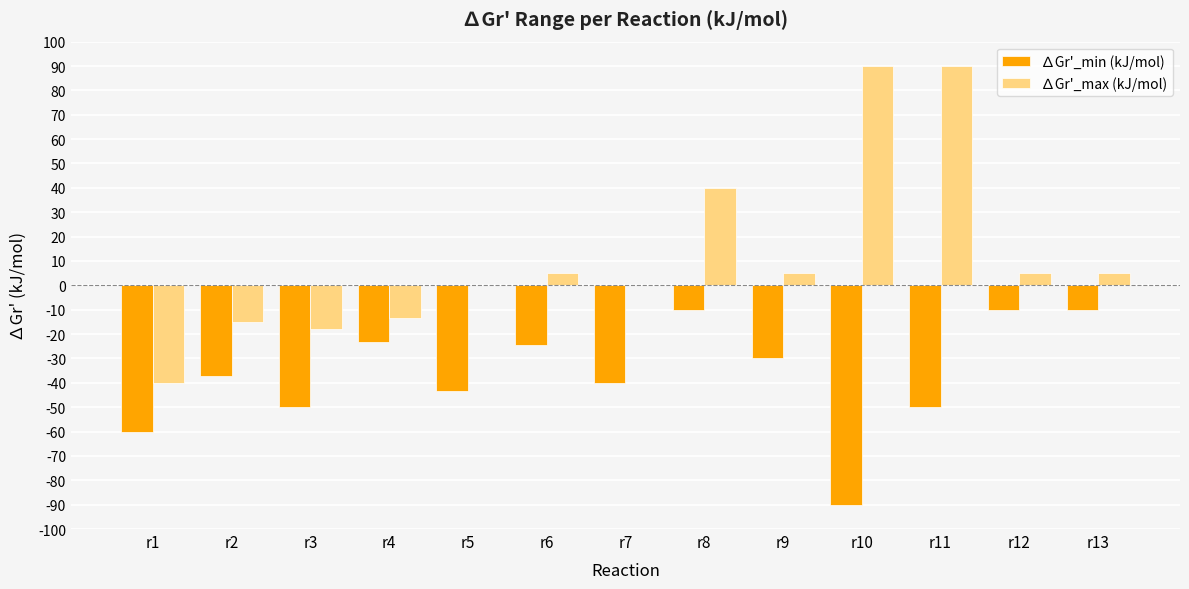

Reading left to right, list all the values displayed in this chart.

∆Gr'_min (kJ/mol): -60.0	-37.2	-50.0	-23.2	-43.2	-24.6	-40.0	-10.0	-30.0	-90.0	-50.0	-10.0	-10.0
∆Gr'_max (kJ/mol): -40.0	-15.0	-17.8	-13.2	0.0	5.0	0.0	40.0	5.0	90.0	90.0	5.0	5.0